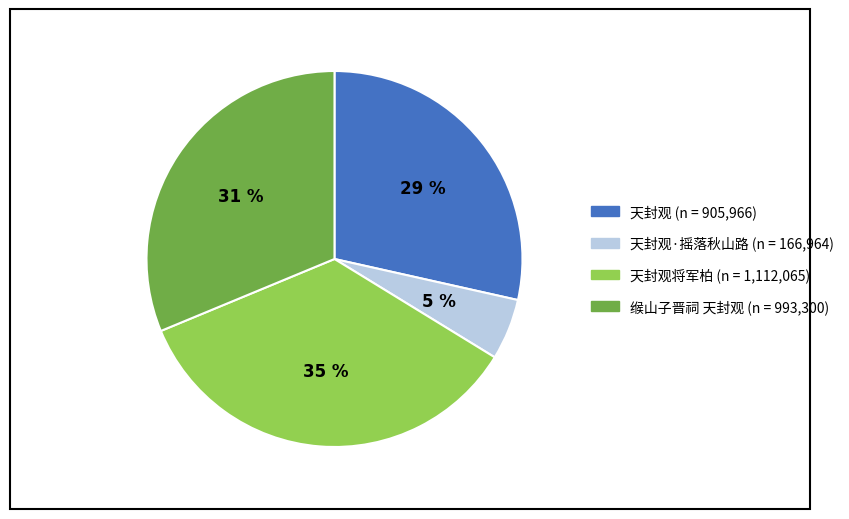

Is there a majority slice in this chart?

No